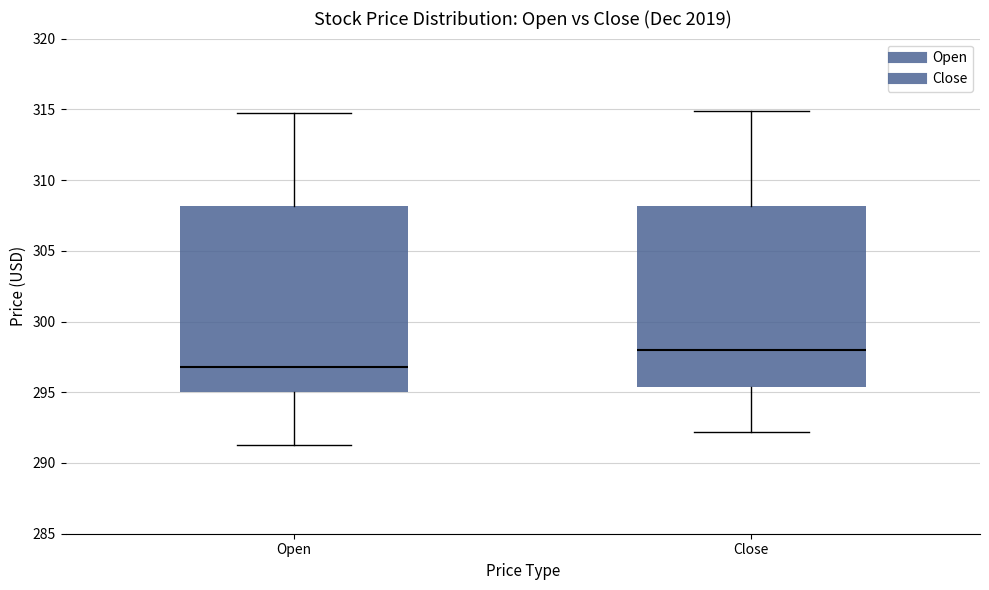

Which box's median line is the highest?

Close